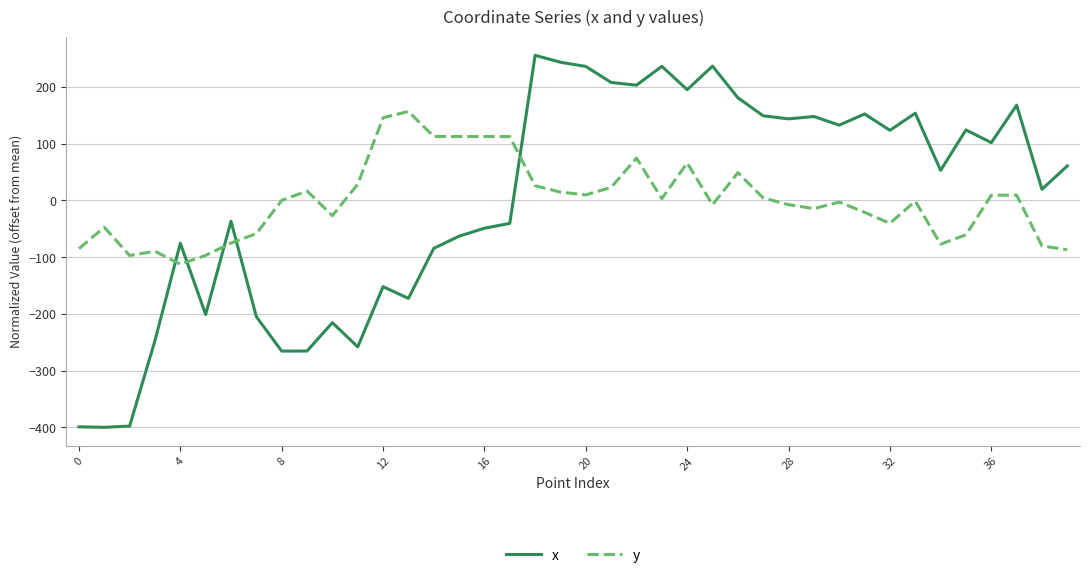

True or false: x and y intersect in this chart.

True